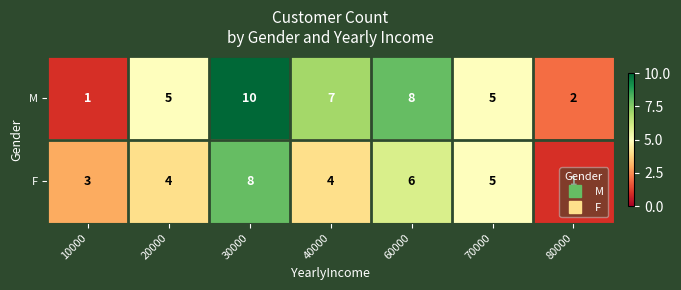

Rank the series by their average value, from lowest to highest.

F, M